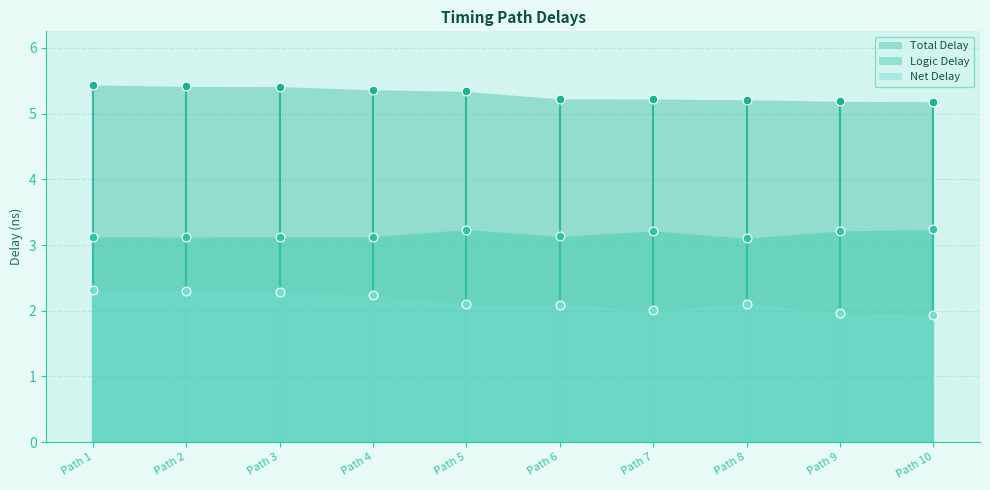

Is the value of Logic Delay at Path 1 greater than the value of Total Delay at Path 7?

No